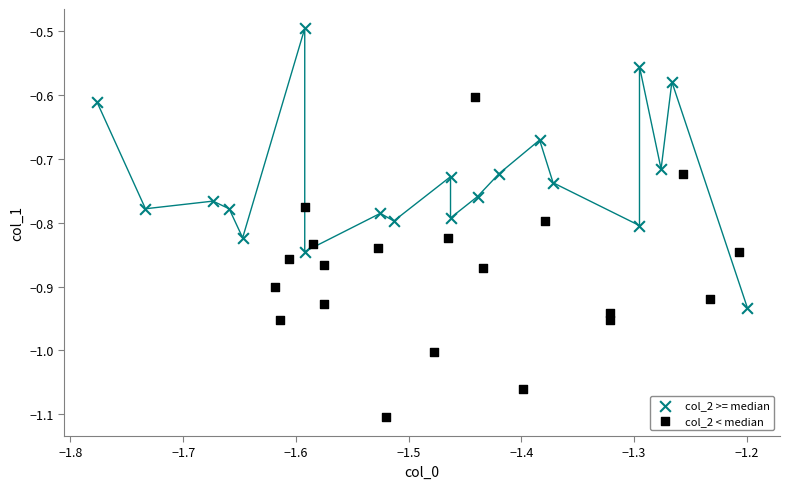

Which series has the widest spread of Y values?

col_2 < median